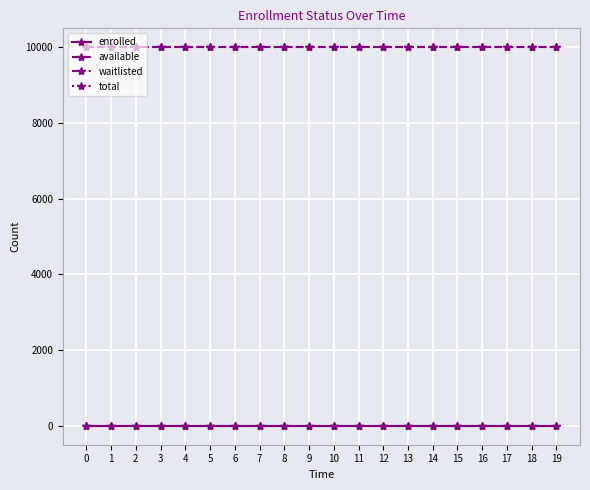

How many lines are shown in the chart?

4